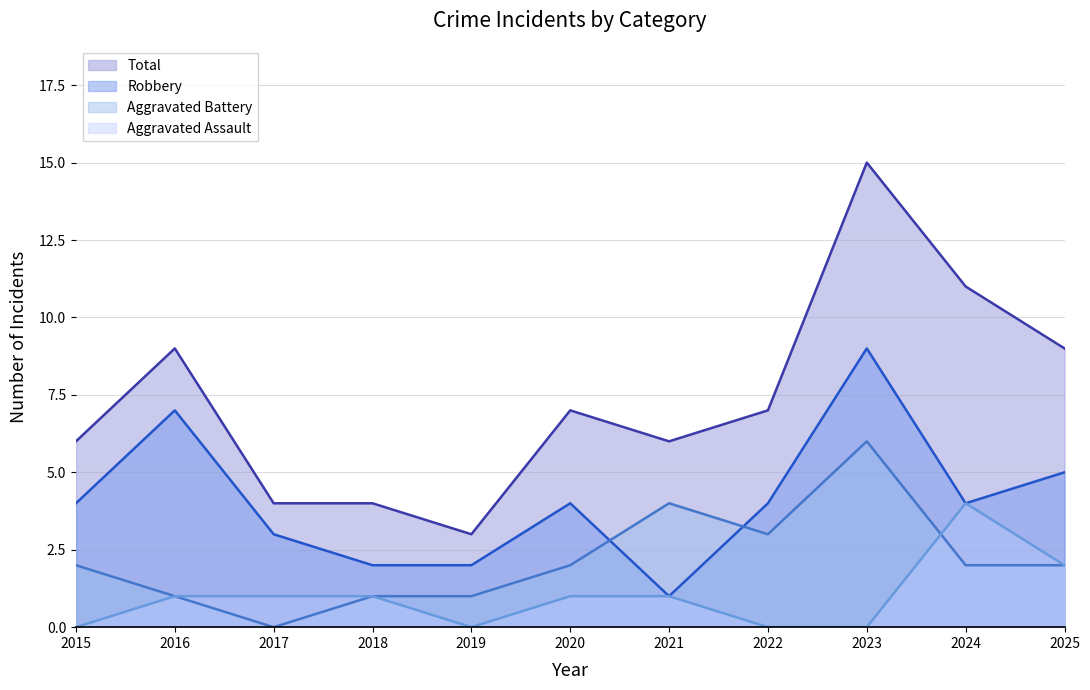

Where is the first local minimum for Total?

2019